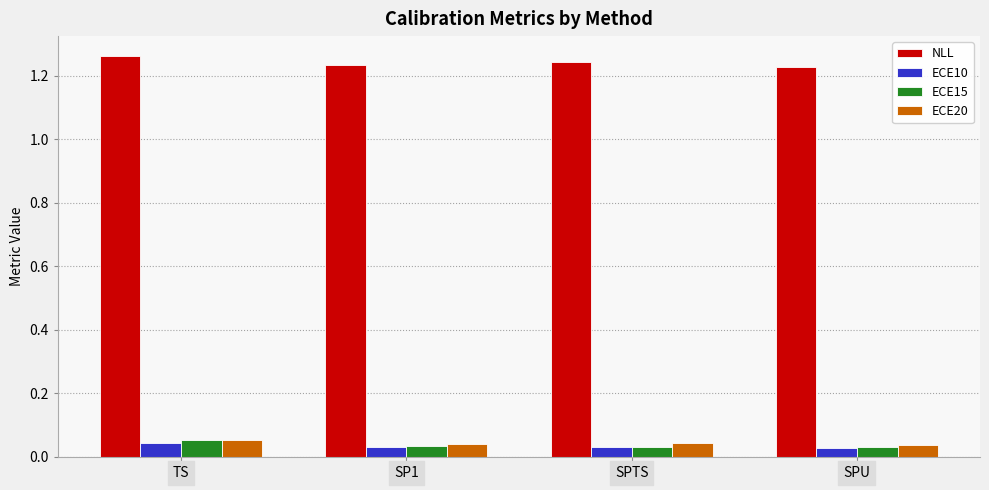

Which series has the largest total across all categories?

NLL